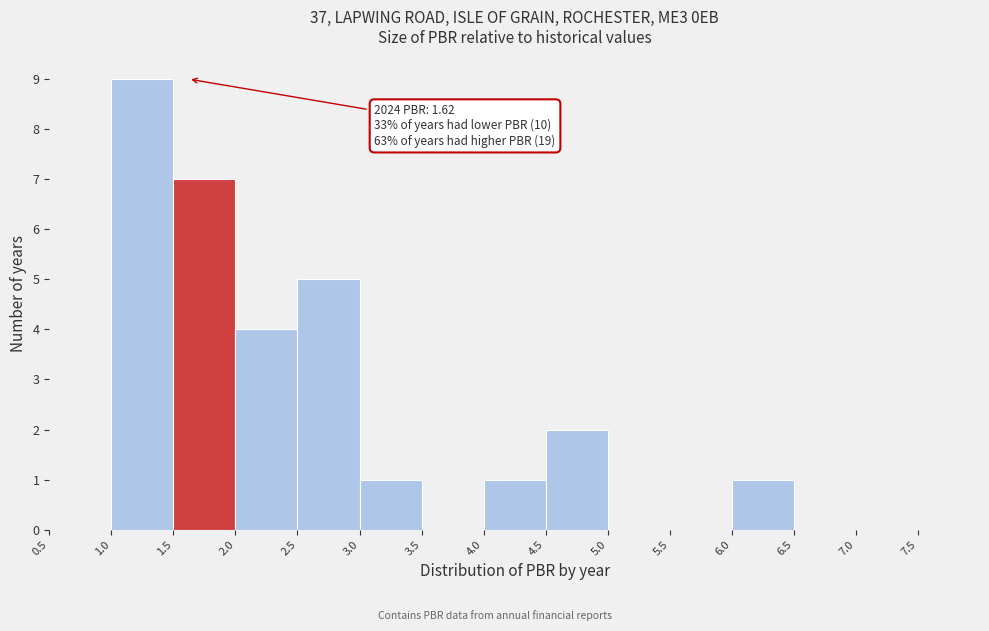

Which range on the x-axis has the tallest bar?

1.0 to 1.5